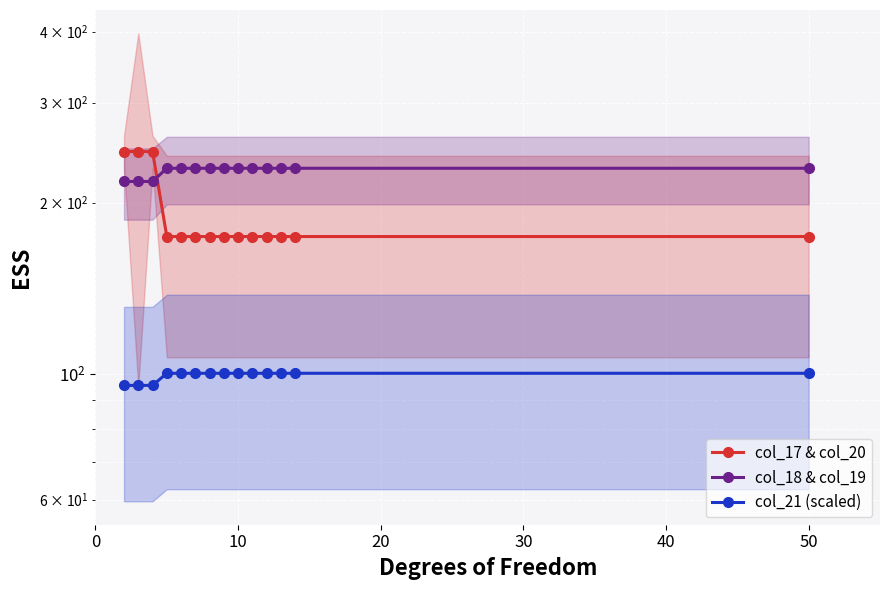

What is the difference between the second highest and second lowest values in the col_21 (scaled) series?

4.8